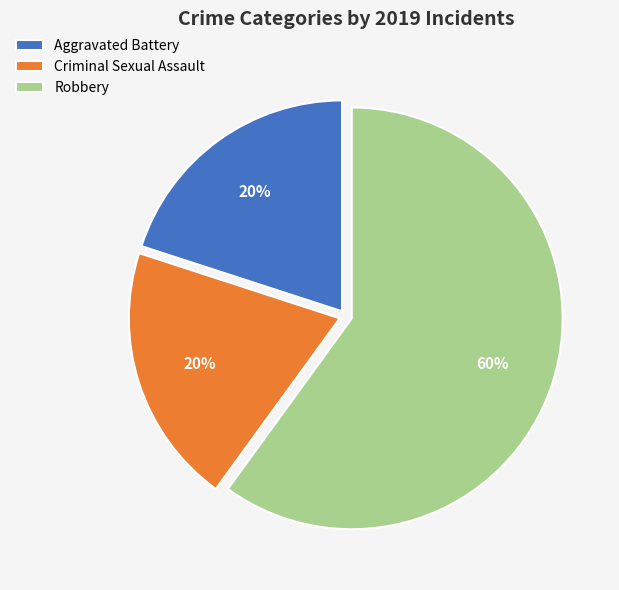

Which has a higher value, Robbery or Aggravated Battery?

Robbery